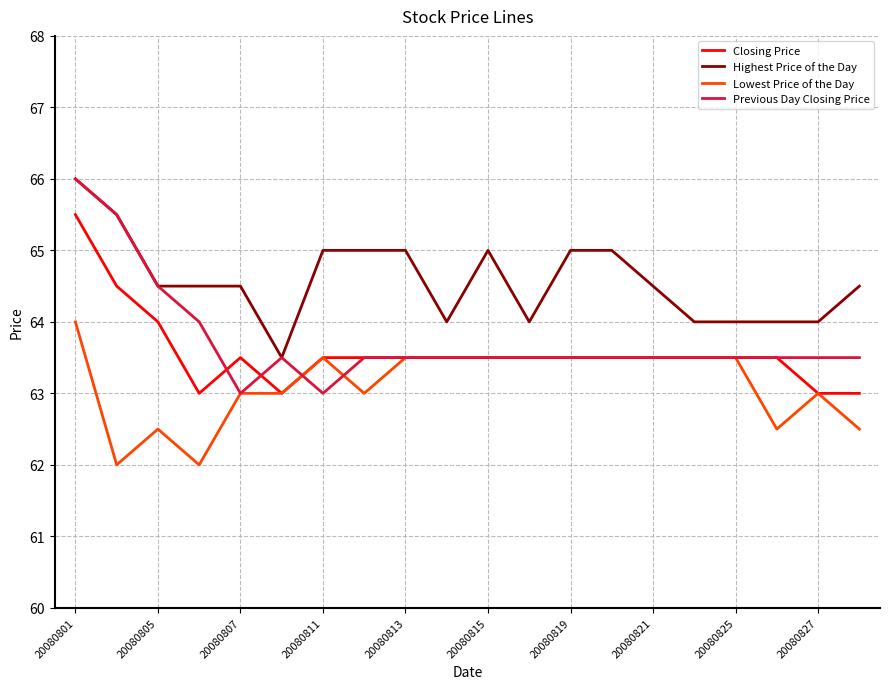

Which series has the largest total across all categories?

Highest Price of the Day